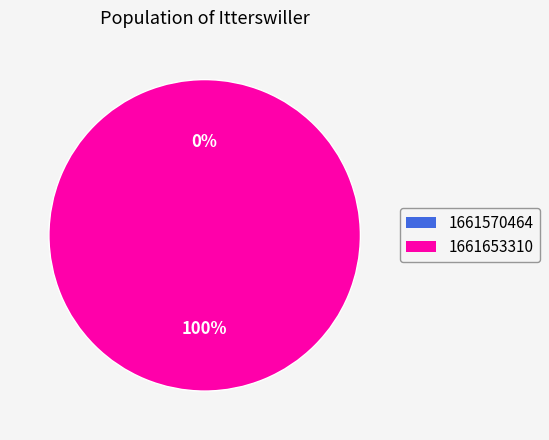

To the nearest percent, what is the difference between the 1661570464 and 1661653310 slice percentages?

100%